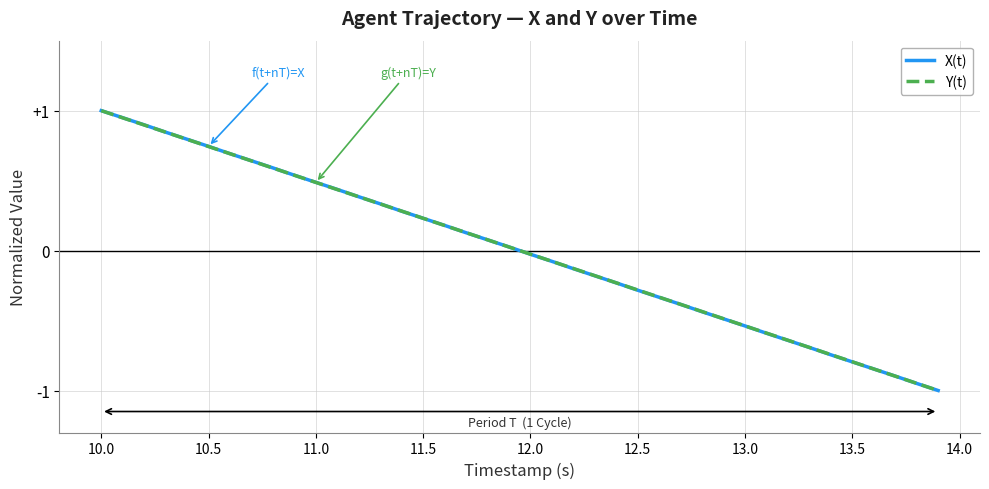

What is the maximum value shown in the chart?

1.0